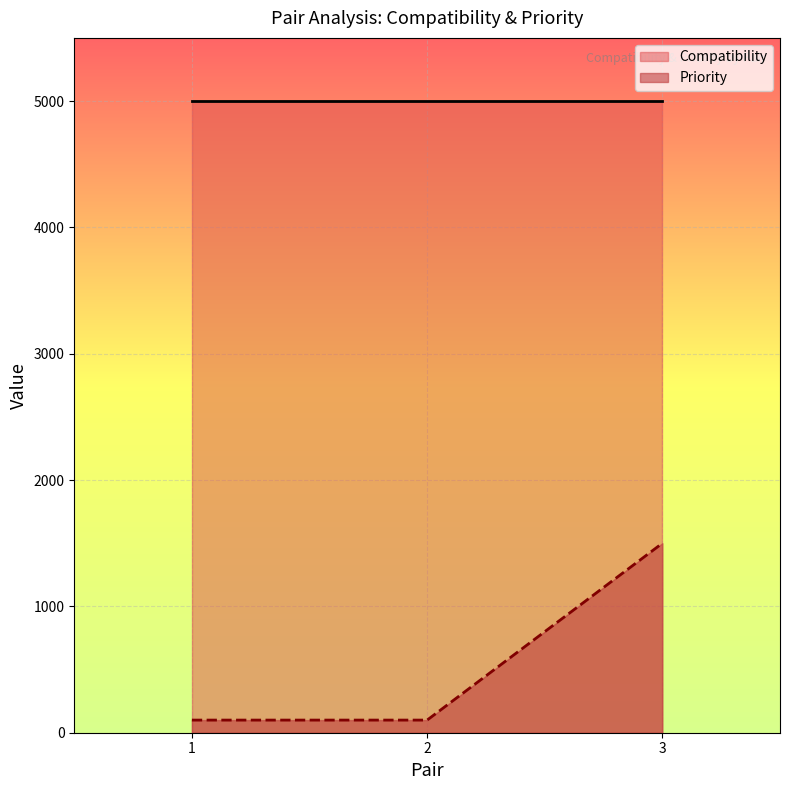

Rank the categories by value from lowest to highest.

1, 2, 3